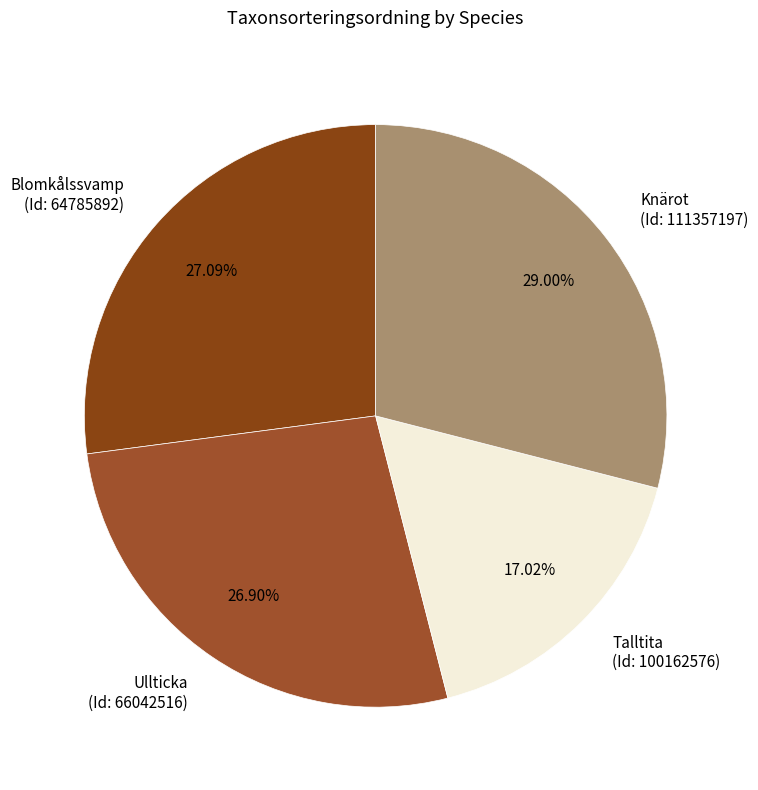

Does any single category account for the majority?

No